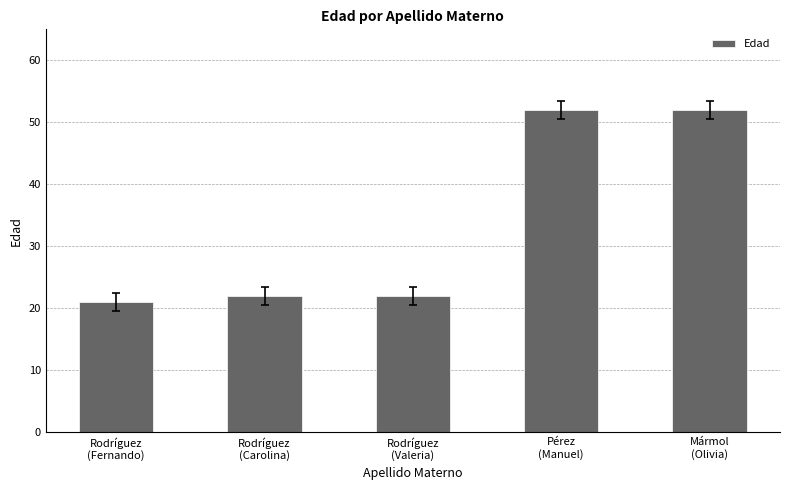

Reading left to right, transcribe all the data shown in this chart.

Rodríguez
(Fernando)=21	Rodríguez
(Carolina)=22	Rodríguez
(Valeria)=22	Pérez
(Manuel)=52	Mármol
(Olivia)=52